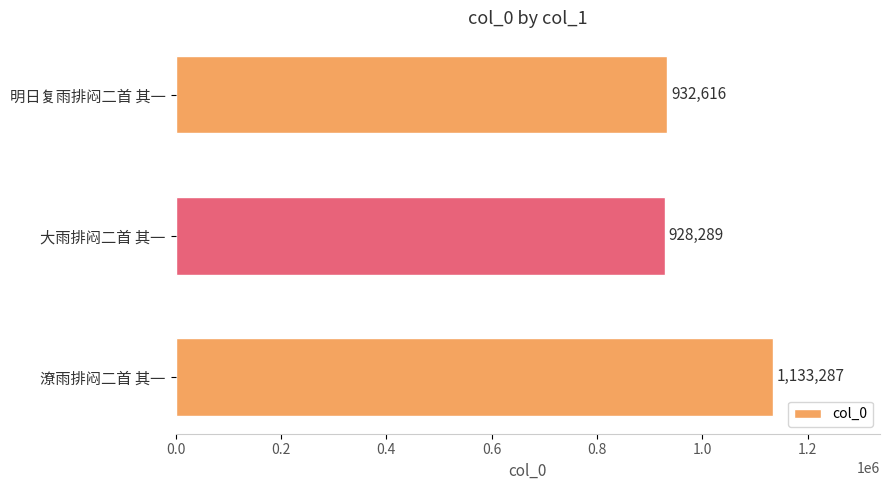

Is it true that the value at 大雨排闷二首 其一 is 928289?

True